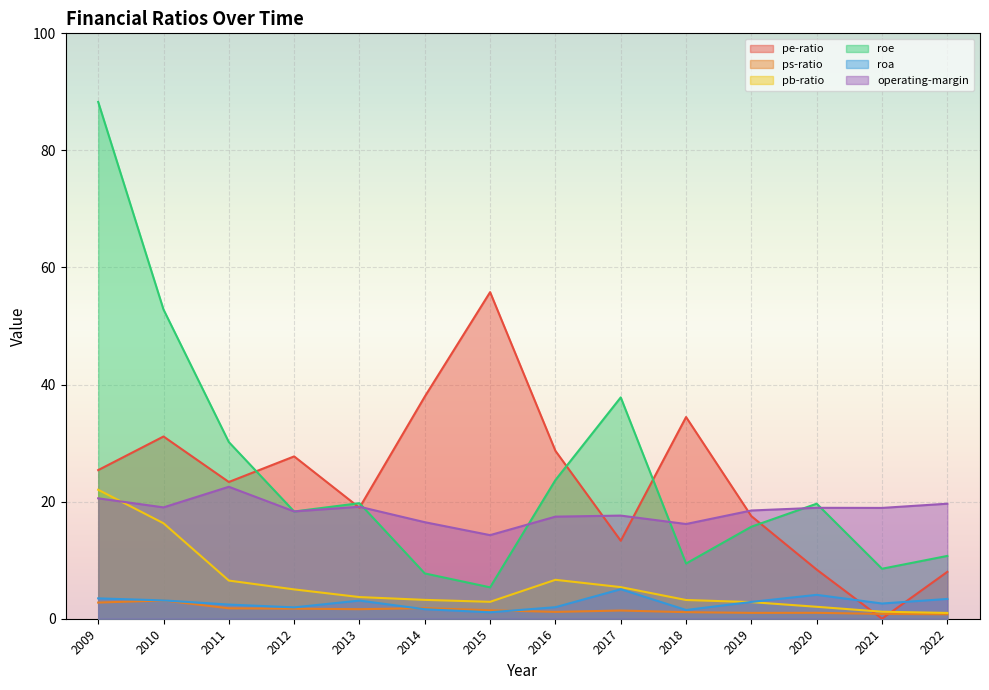

Which label corresponds to the largest value in the chart?

2009